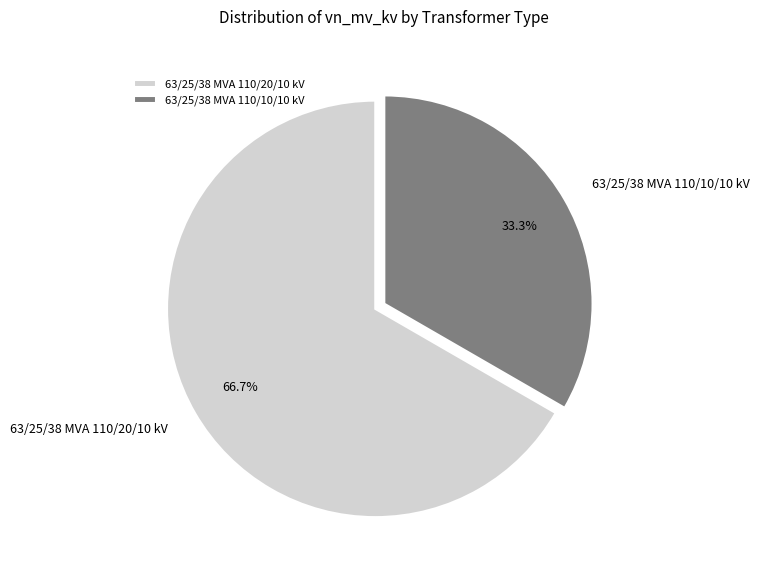

How many slices are in this pie chart?

2